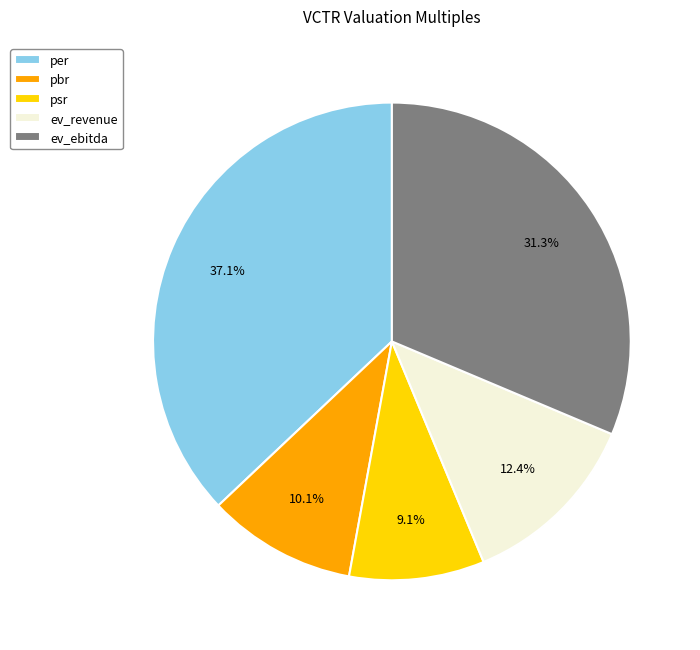

Between pbr and ev_revenue, which is larger?

ev_revenue